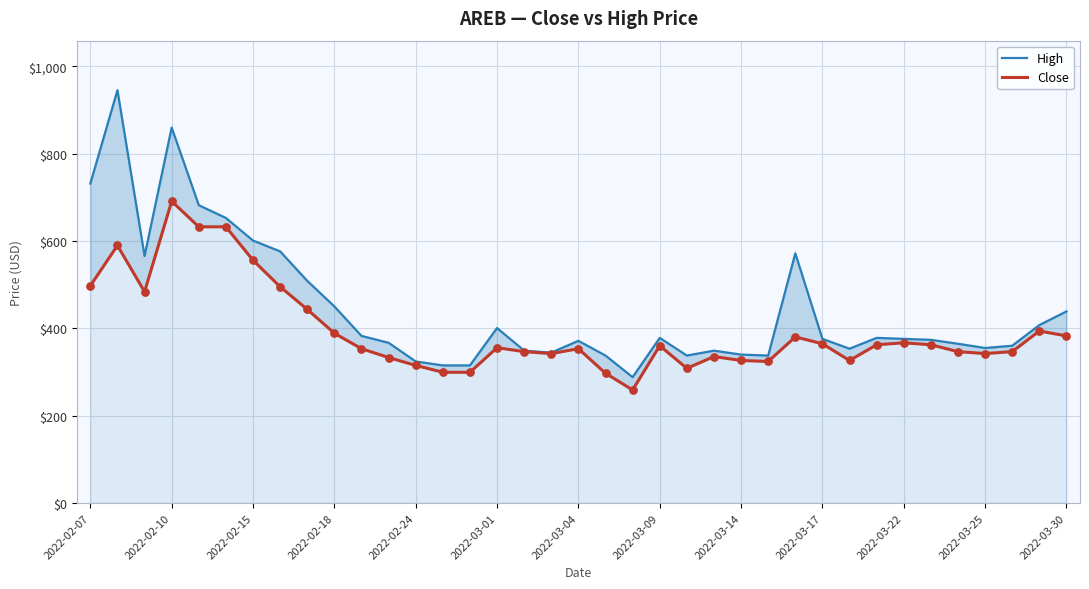

What is the total value across all series at 2022-03-25?

699.8